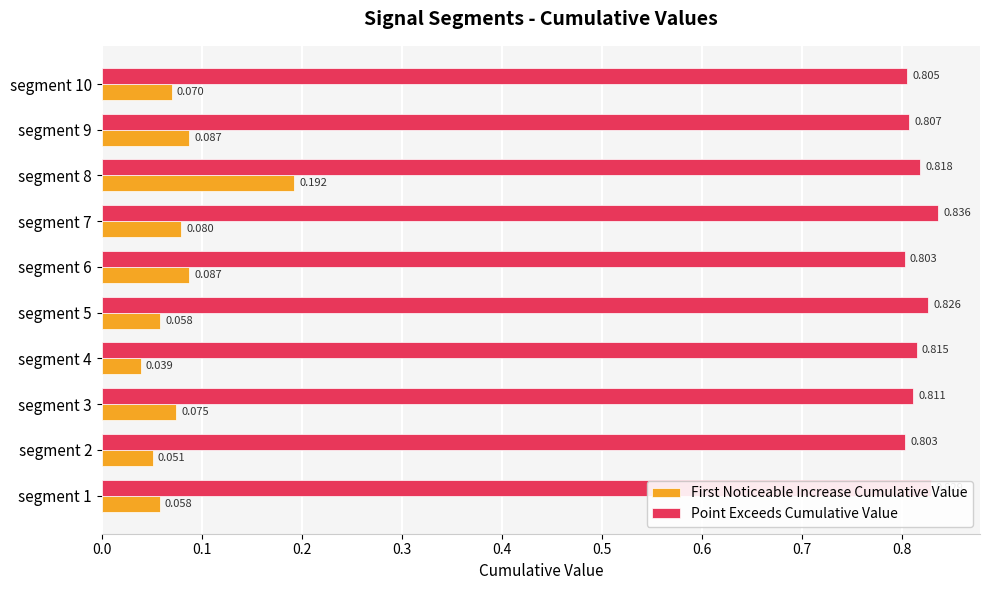

Reading left to right, transcribe all the data shown in this chart.

First_Noticeable_Increase_Cumulative_Value: 0.0=0.1	0.1=0.1	0.2=0.1	0.3=0.0	0.4=0.1	0.5=0.1	0.6=0.1	0.7=0.2	0.8=0.1	0.9=0.1
Point_Exceeds_Cumulative_Value: 0.0=0.8	0.1=0.8	0.2=0.8	0.3=0.8	0.4=0.8	0.5=0.8	0.6=0.8	0.7=0.8	0.8=0.8	0.9=0.8